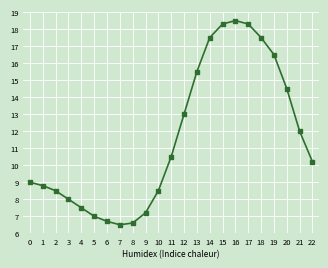

The value at 8 is 6.6. True or false?

True